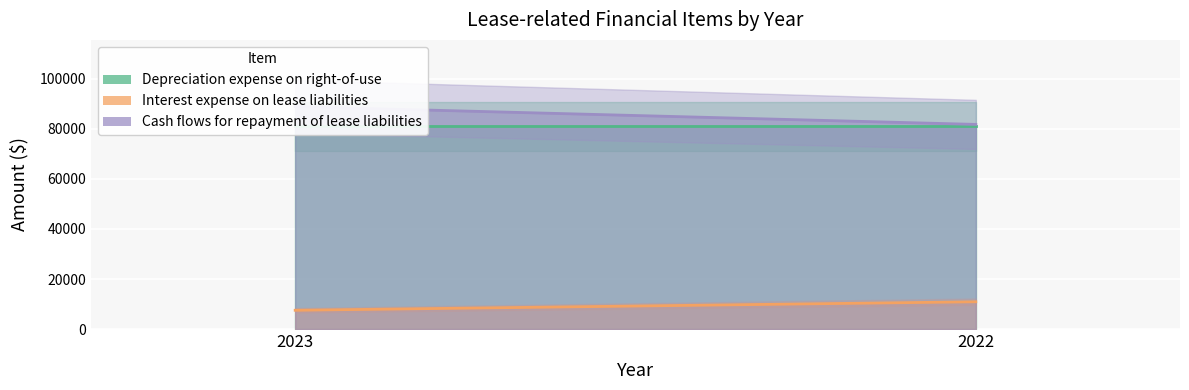

Reading right to left, what are all the values shown in this chart?

Depreciation expense on right-of-use: 2022=81073	2023=81073
Interest expense on lease liabilities: 2022=10898	2023=7497
Cash flows for repayment of lease liabilities: 2022=81810	2023=88920